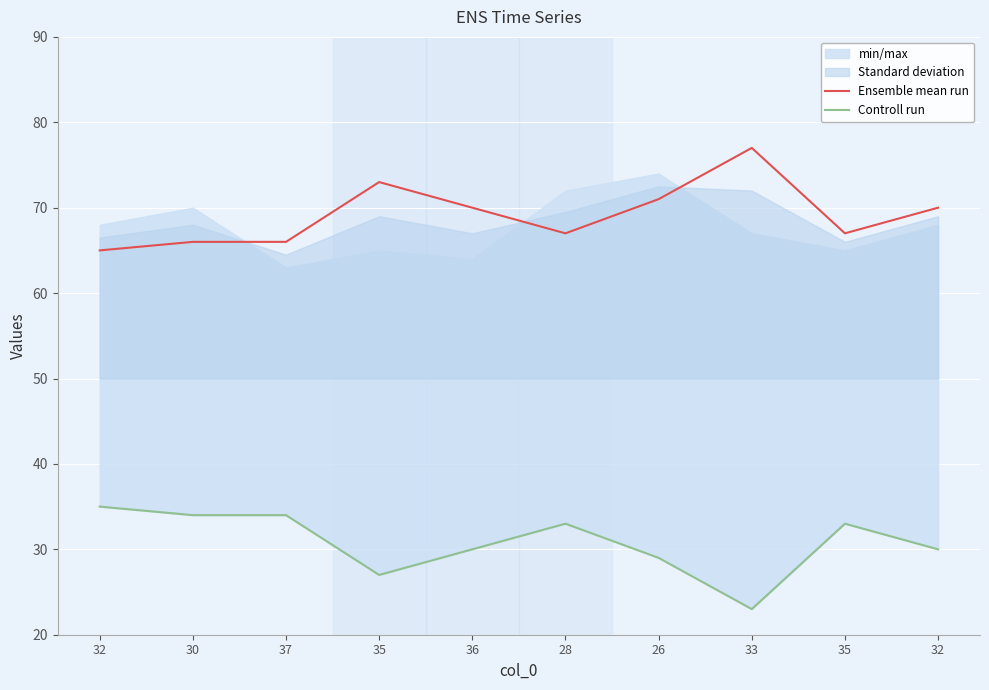

What is the label of the 4th point from the left?

35